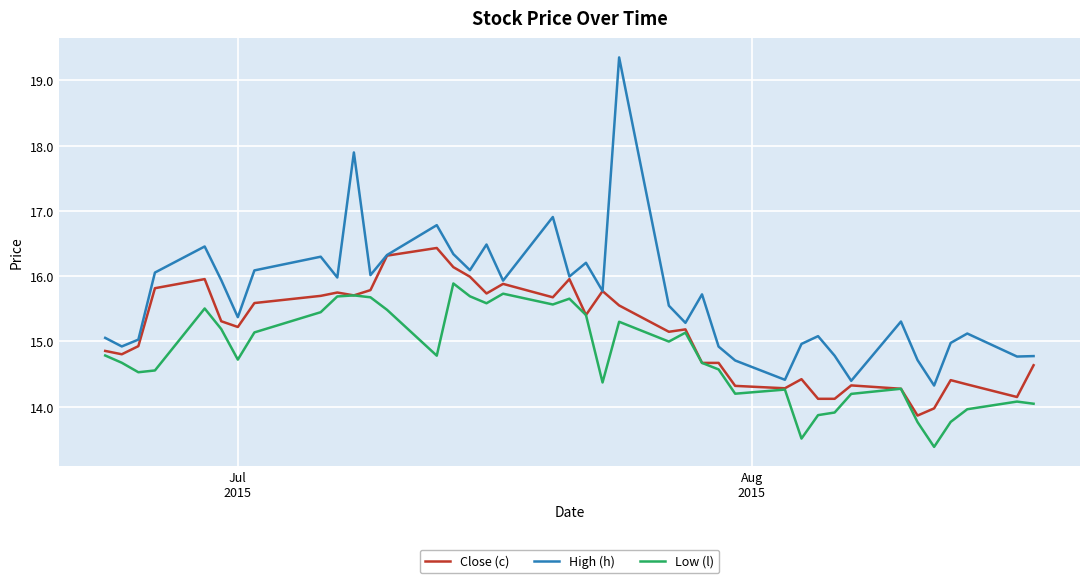

Is this an area chart (filled region under the line)?

No